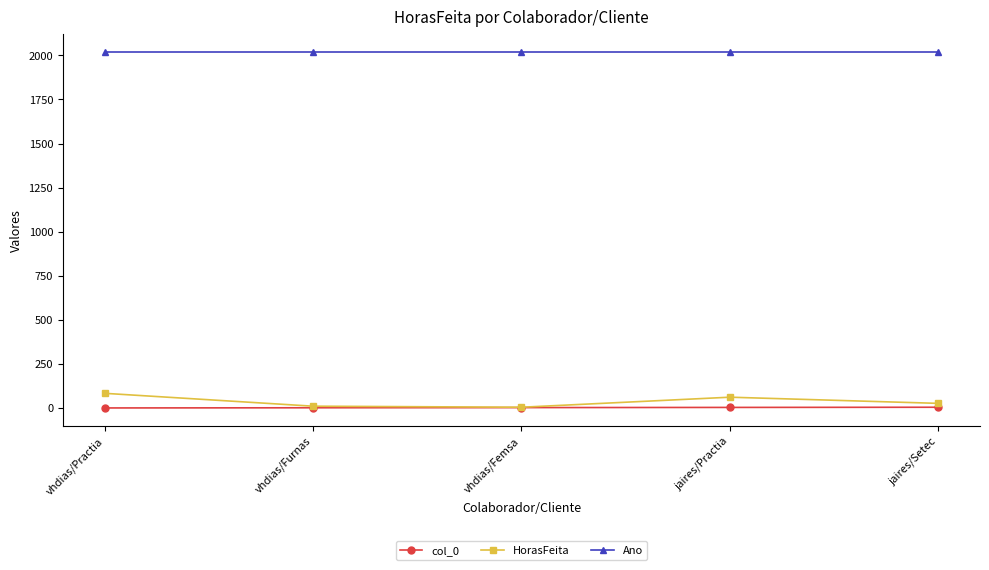

How many values in the HorasFeita series are below 26?

2